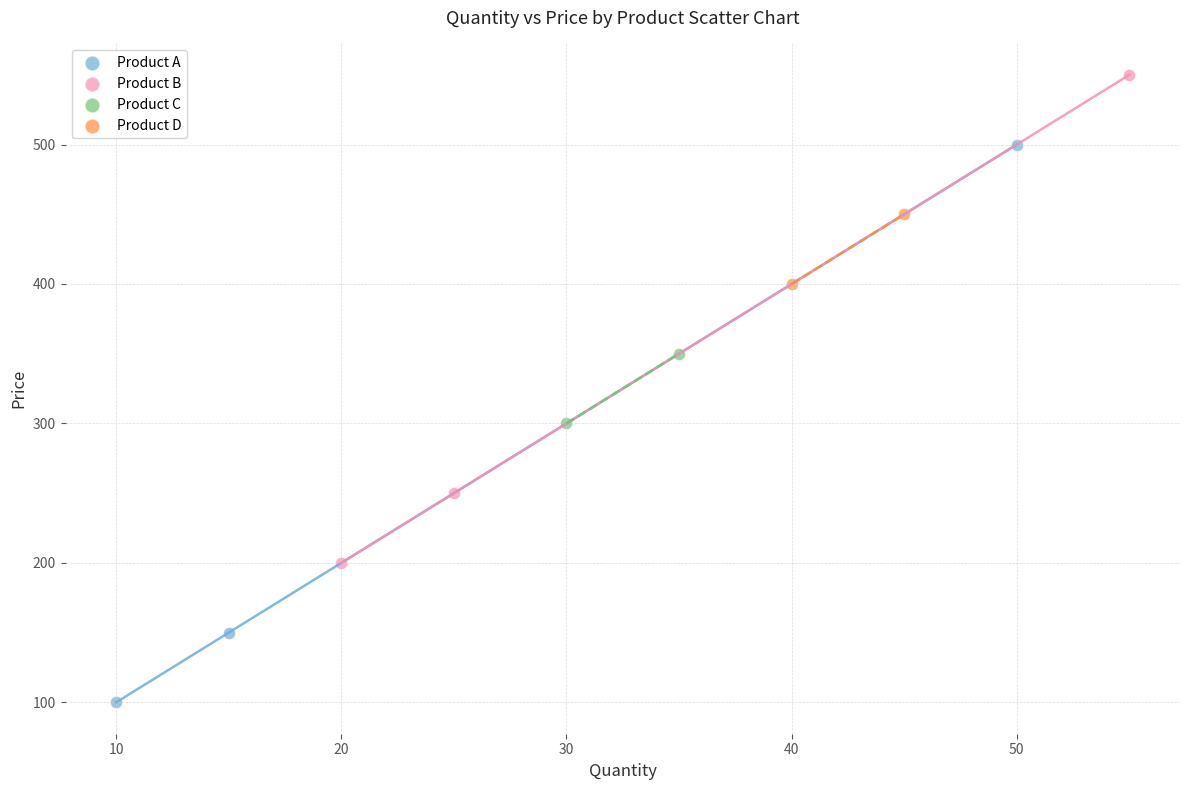

What are all the series names shown in the legend?

Product A, Product B, Product C, Product D